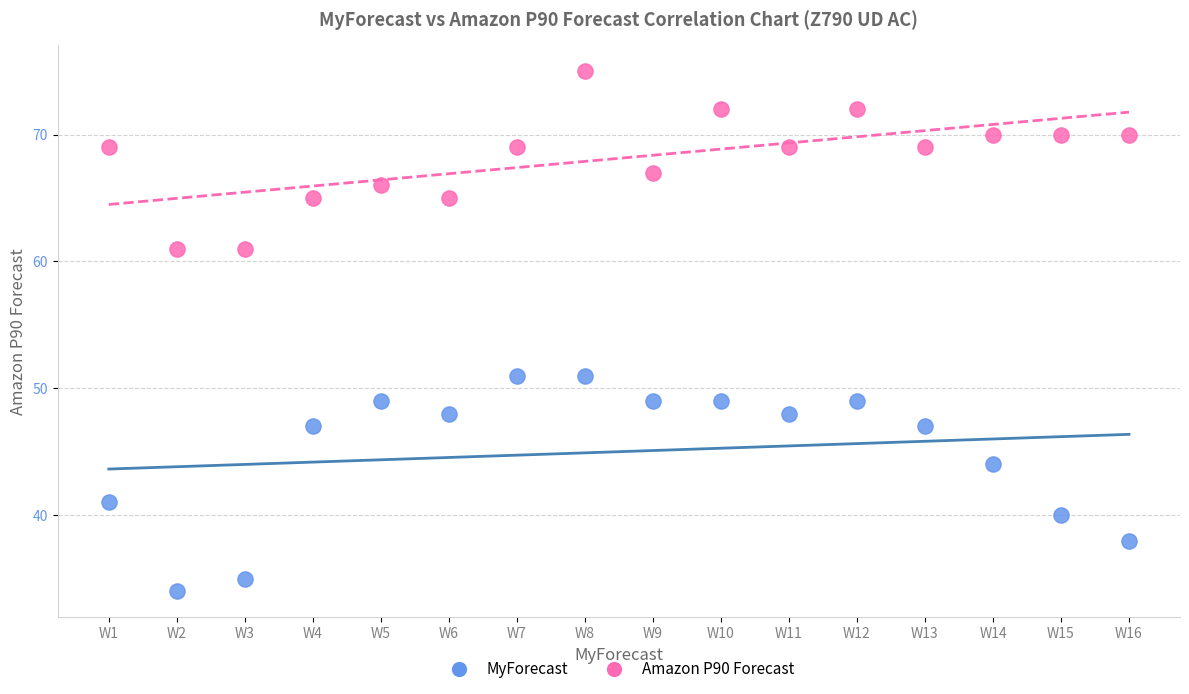

Which series has the widest spread of Y values?

MyForecast